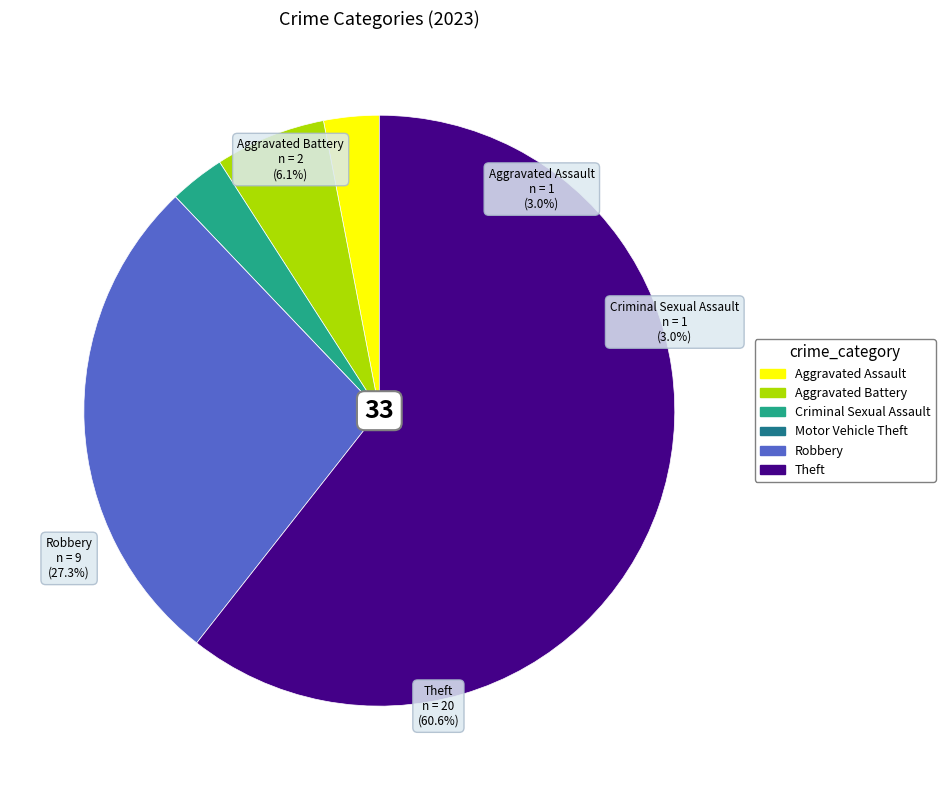

To the nearest percent, what is the difference between the Robbery and Aggravated Assault slice percentages?

24%